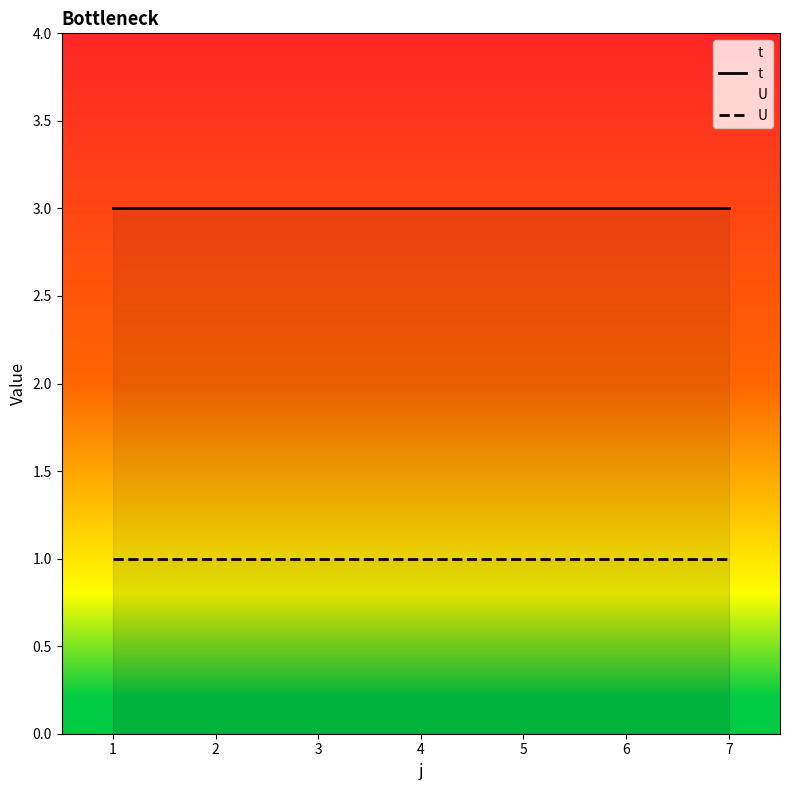

At which category is the sum across all series the highest?

1